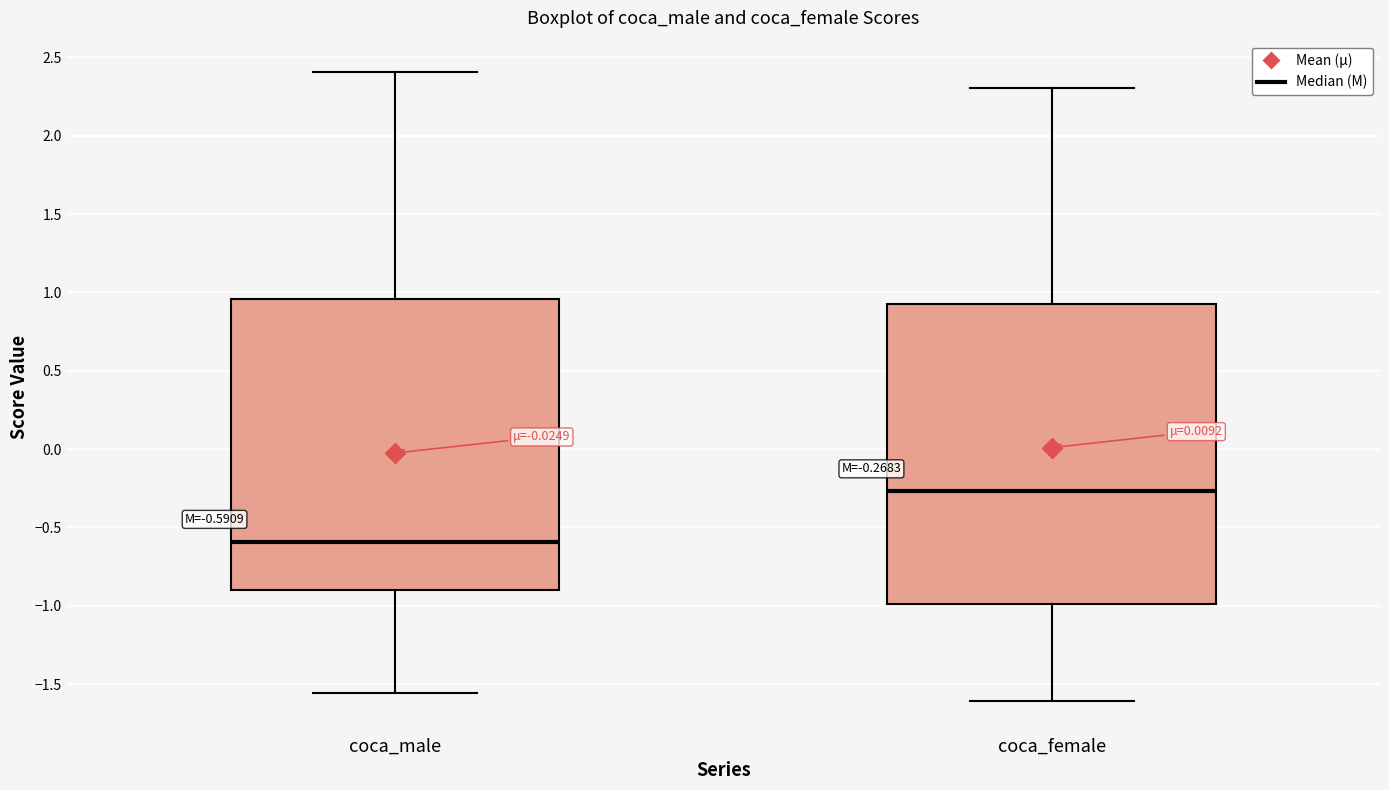

Which box's median line is the lowest?

coca_male